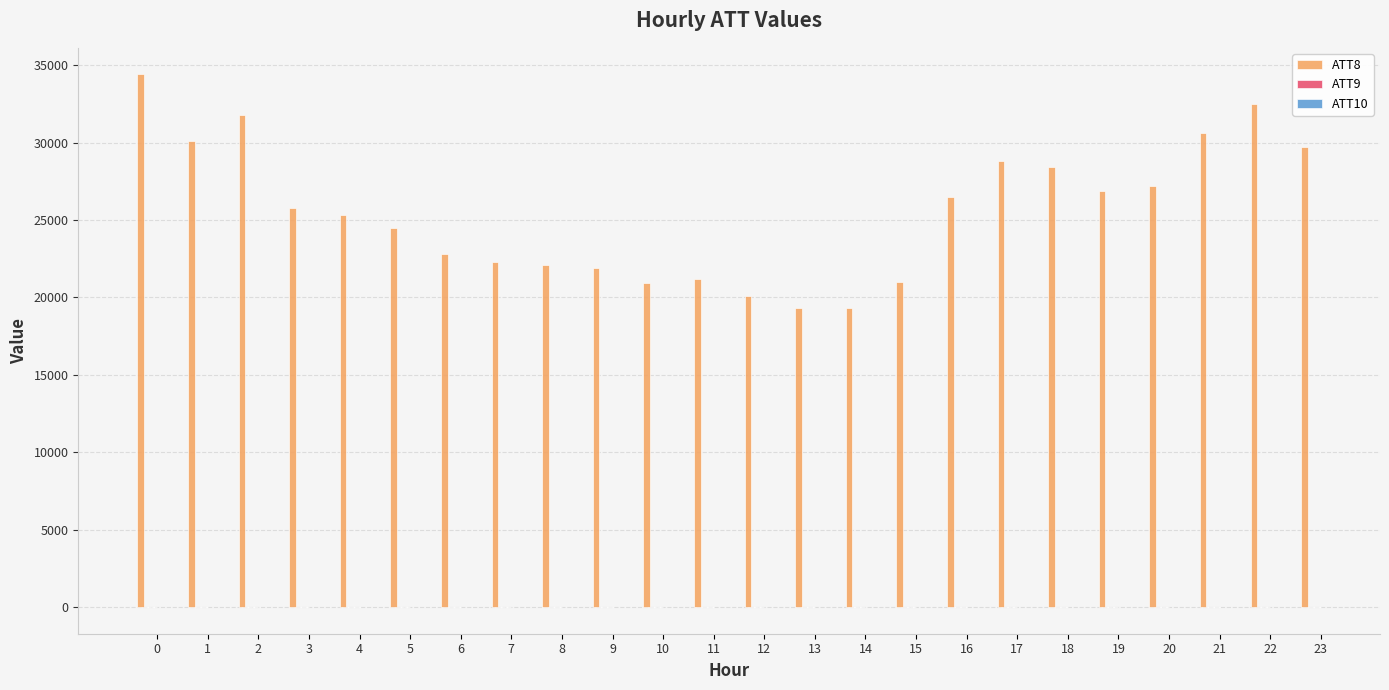

Which series has the largest total across all categories?

ATT8